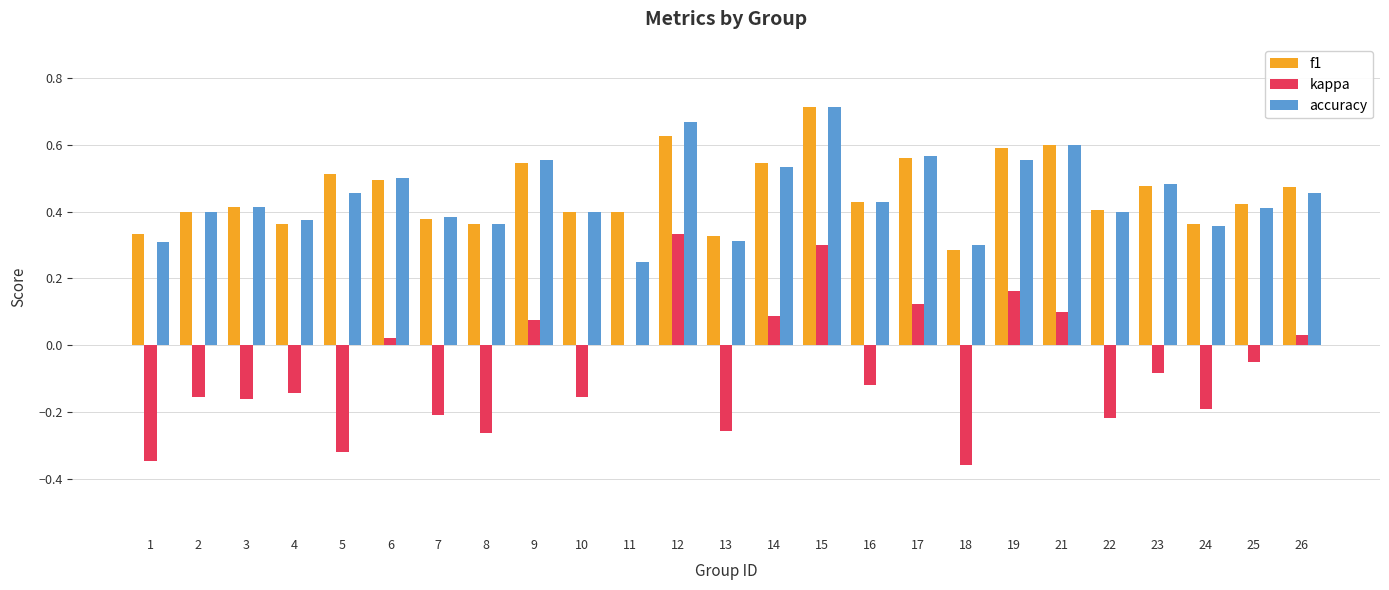

The value of accuracy at 7 is 0.6. True or false?

False